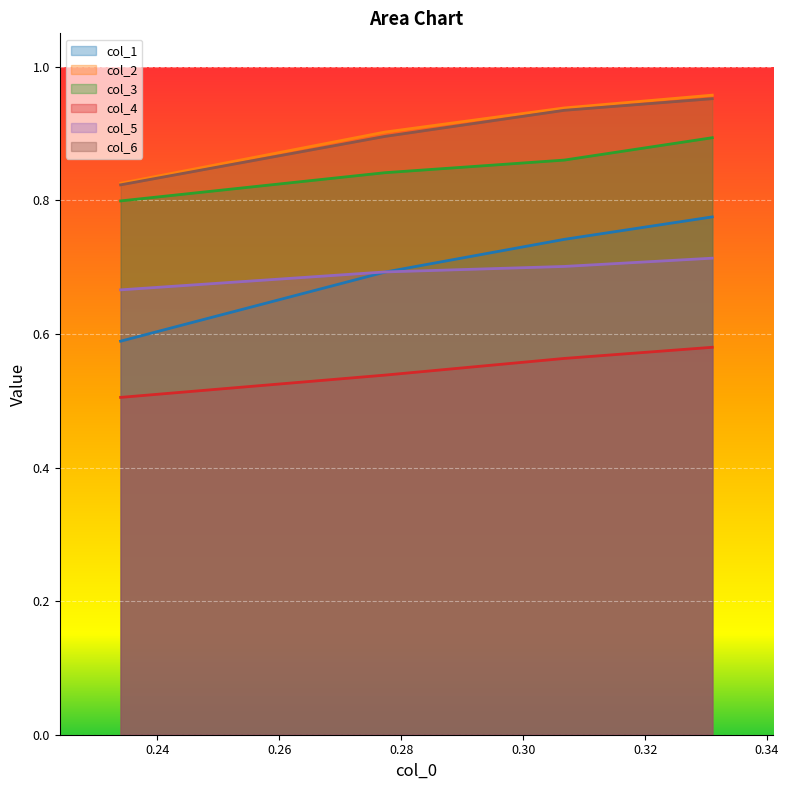

What is the value of the col_6 point at the 1st from the left?

0.8